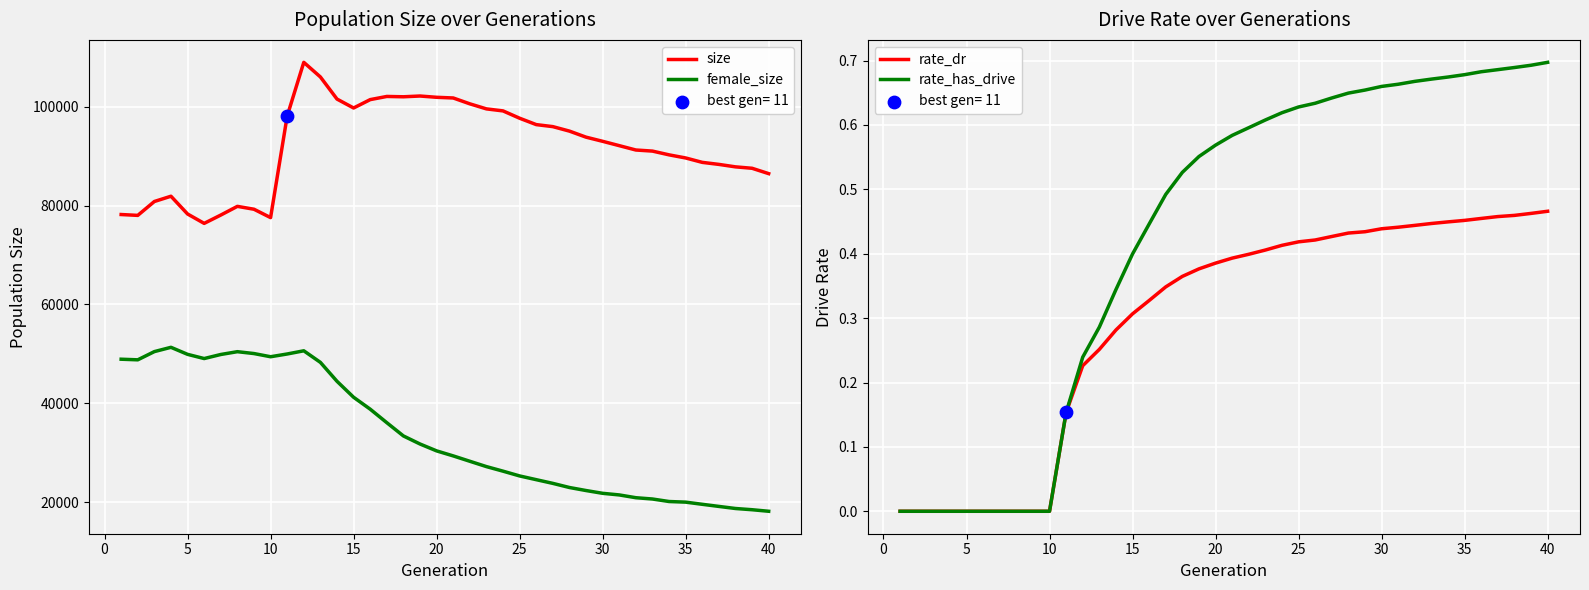

At how many categories does at least one series exceed 48719?

40